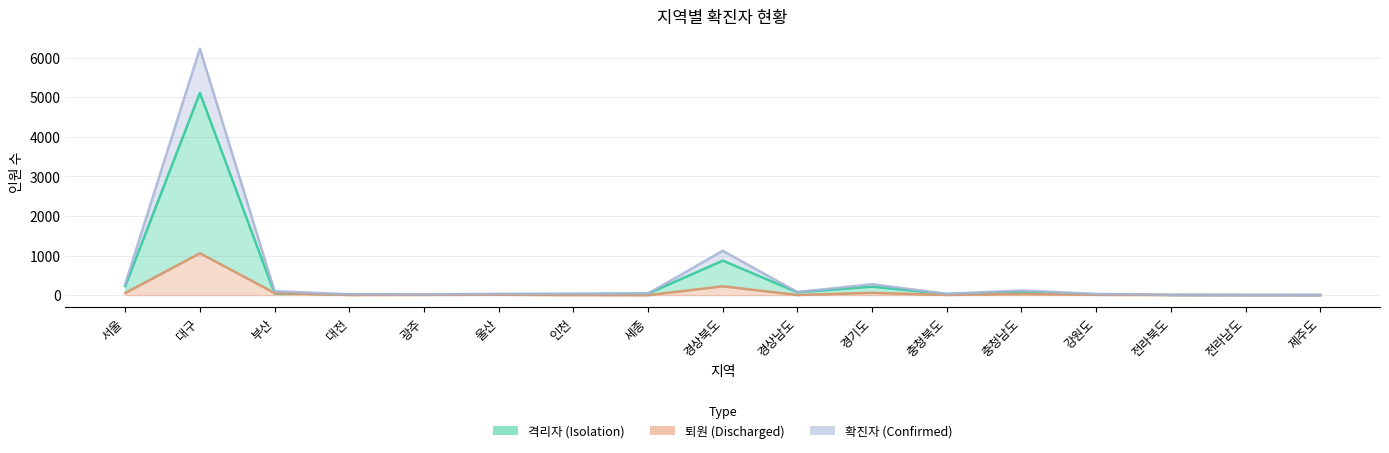

Between 경상북도 and 경상남도, which series saw the biggest shift?

확진자